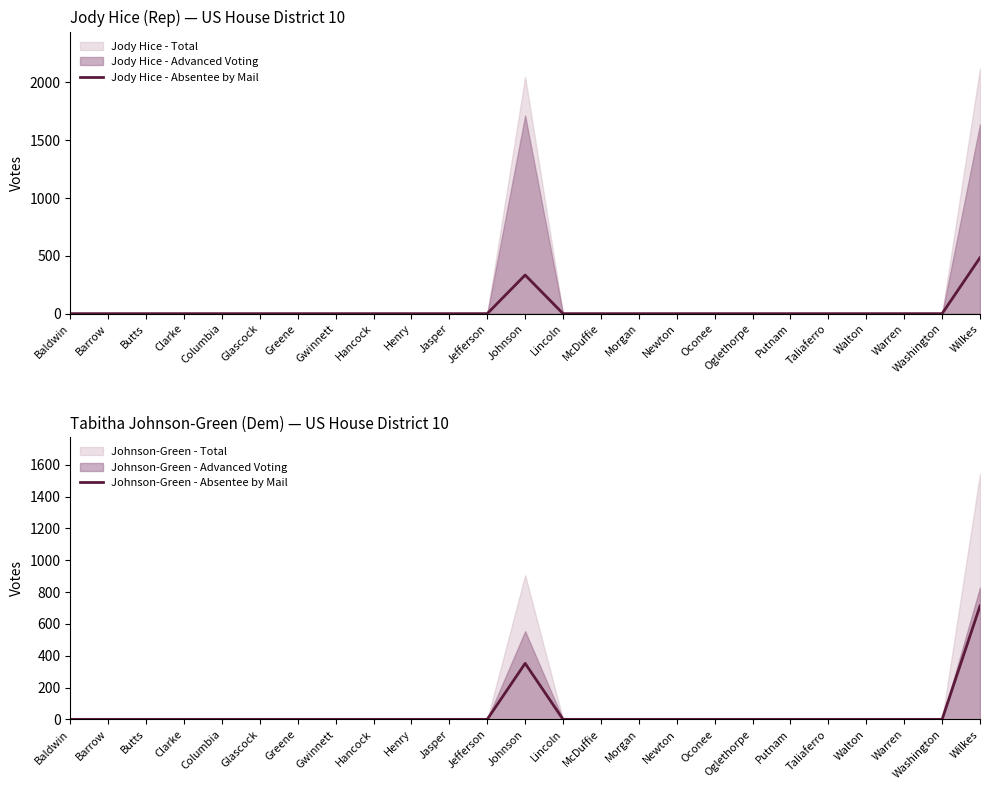

What is the maximum value for Johnson-Green - Absentee by Mail?

713